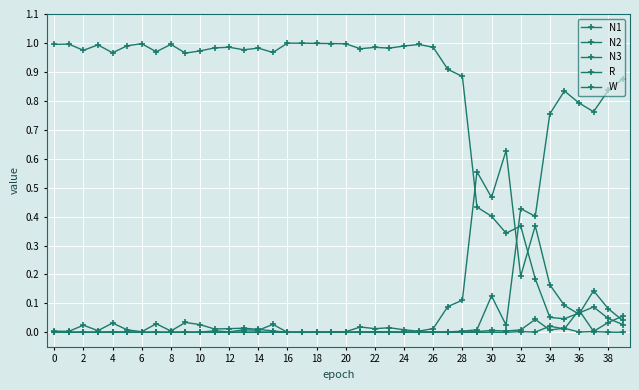

Reading left to right, list all the values displayed in this chart.

N1: 0.0	0.0	0.0	0.0	0.0	0.0	0.0	0.0	0.0	0.0	0.0	0.0	0.0	0.0	0.0	0.0	0.0	0.0	0.0	0.0	0.0	0.0	0.0	0.0	0.0	0.0	0.0	0.1	0.1	0.6	0.5	0.6	0.2	0.4	0.2	0.1	0.1	0.1	0.1	0.0
N2: 0.0	0.0	0.0	0.0	0.0	0.0	0.0	0.0	0.0	0.0	0.0	0.0	0.0	0.0	0.0	0.0	0.0	0.0	0.0	0.0	0.0	0.0	0.0	0.0	0.0	0.0	0.0	0.0	0.0	0.0	0.1	0.0	0.4	0.4	0.8	0.8	0.8	0.8	0.8	0.9
N3: 0.0	0.0	0.0	0.0	0.0	0.0	0.0	0.0	0.0	0.0	0.0	0.0	0.0	0.0	0.0	0.0	0.0	0.0	0.0	0.0	0.0	0.0	0.0	0.0	0.0	0.0	0.0	0.0	0.0	0.0	0.0	0.0	0.0	0.0	0.0	0.0	0.1	0.0	0.0	0.1
R: 0.0	0.0	0.0	0.0	0.0	0.0	0.0	0.0	0.0	0.0	0.0	0.0	0.0	0.0	0.0	0.0	0.0	0.0	0.0	0.0	0.0	0.0	0.0	0.0	0.0	0.0	0.0	0.0	0.0	0.0	0.0	0.0	0.0	0.0	0.0	0.0	0.0	0.0	0.0	0.0
W: 1.0	1.0	1.0	1.0	1.0	1.0	1.0	1.0	1.0	1.0	1.0	1.0	1.0	1.0	1.0	1.0	1.0	1.0	1.0	1.0	1.0	1.0	1.0	1.0	1.0	1.0	1.0	0.9	0.9	0.4	0.4	0.3	0.4	0.2	0.1	0.0	0.1	0.1	0.0	0.0